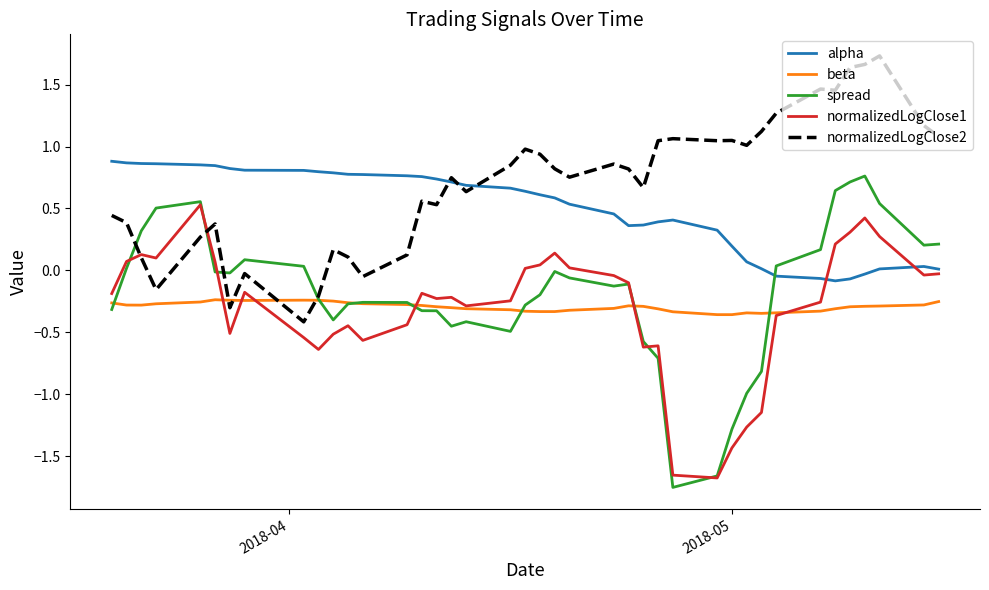

What is the sum of all spread values?

-7.5